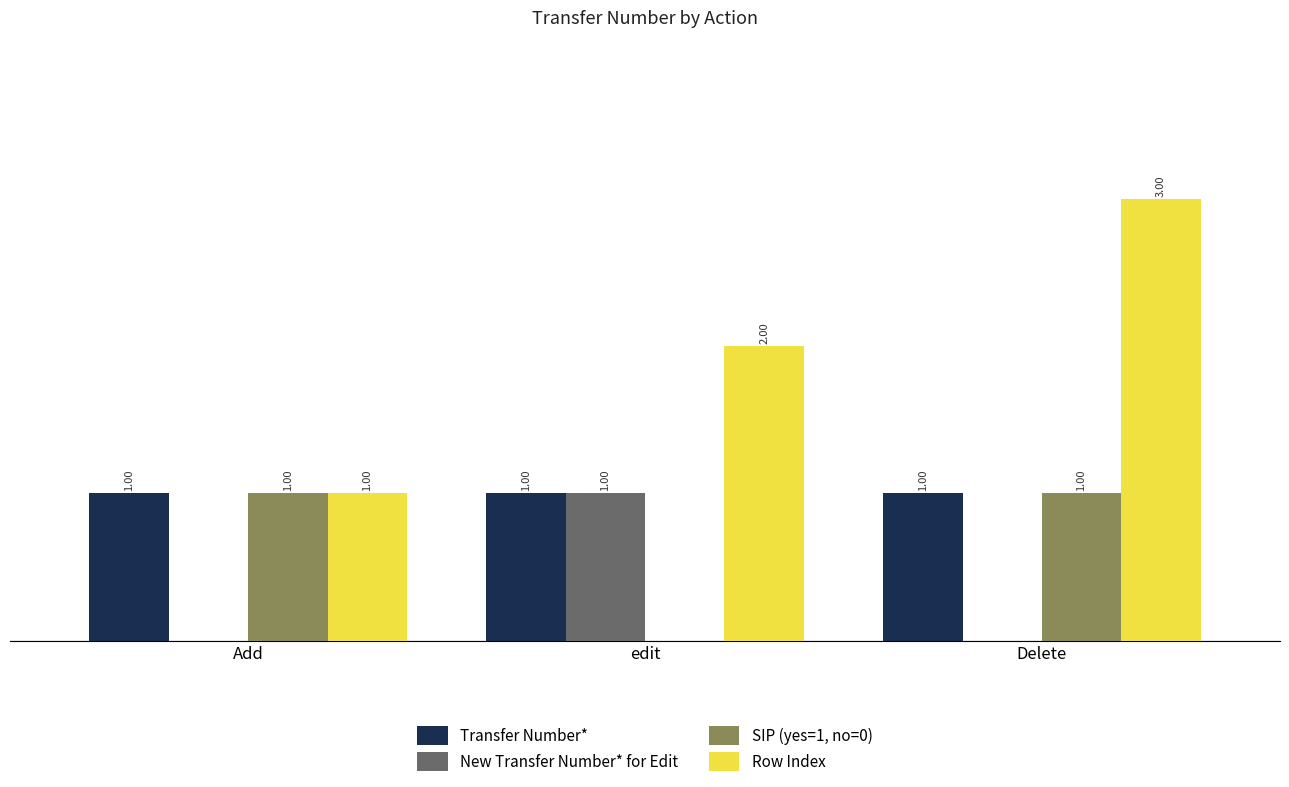

Is the value of Row Index at Delete greater than the value of SIP (yes=1, no=0) at edit?

Yes